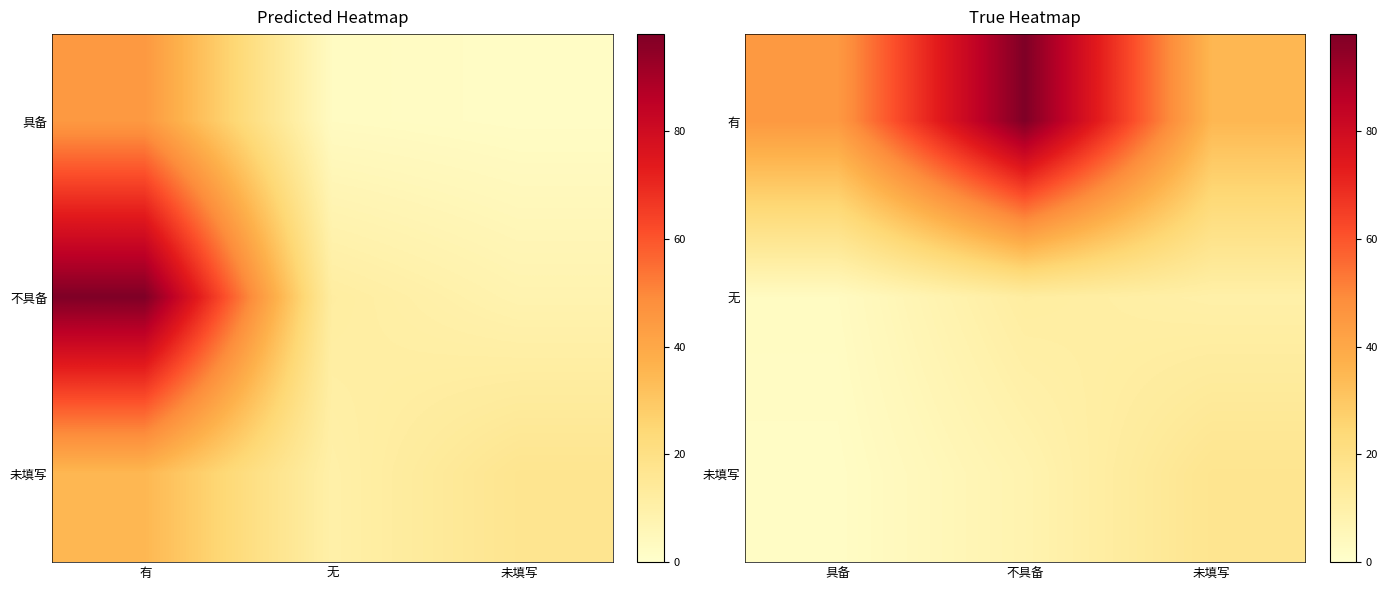

What is the maximum value shown in the chart?

98